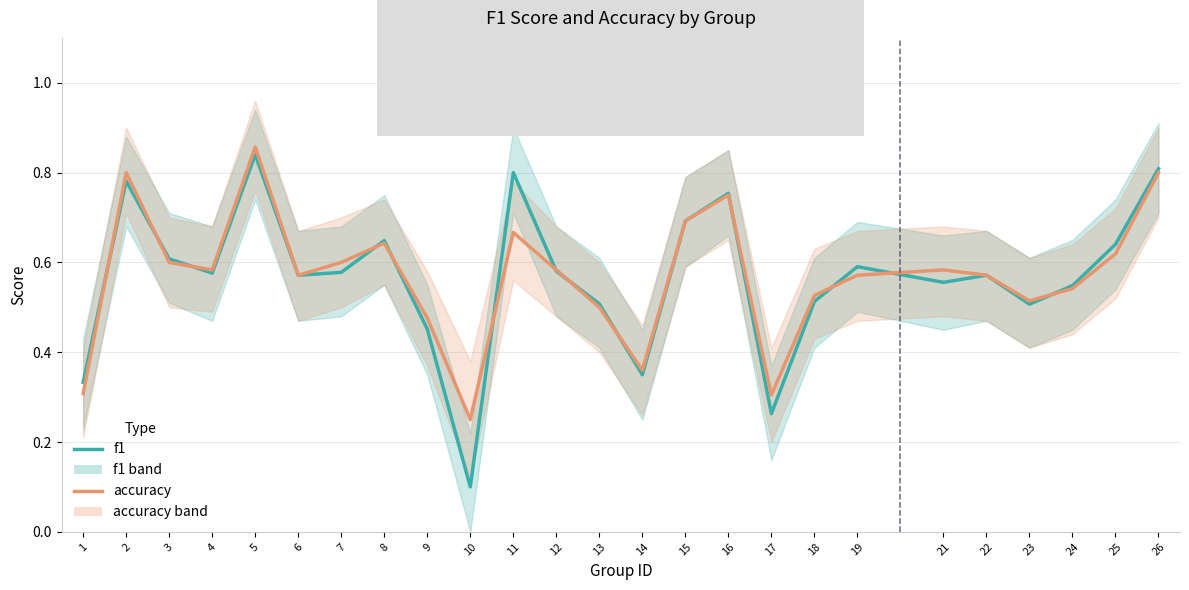

What is the total value across all series at 15?

1.4